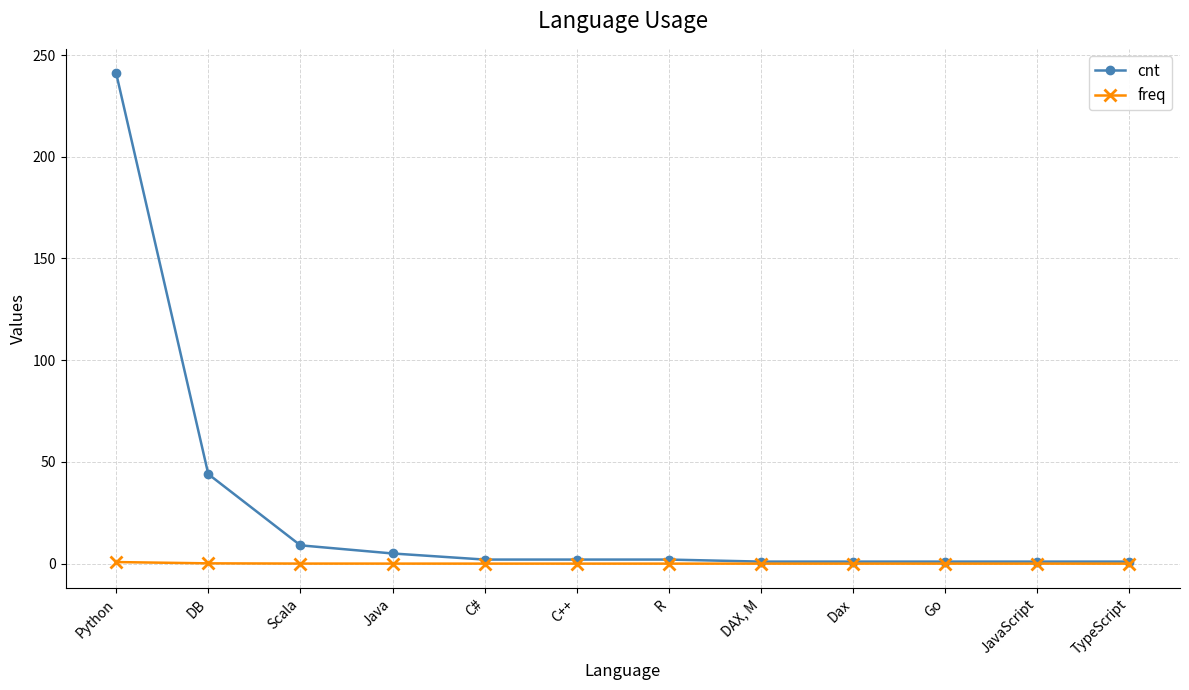

True or false: freq has a value of 0.0 at DAX, M.

True